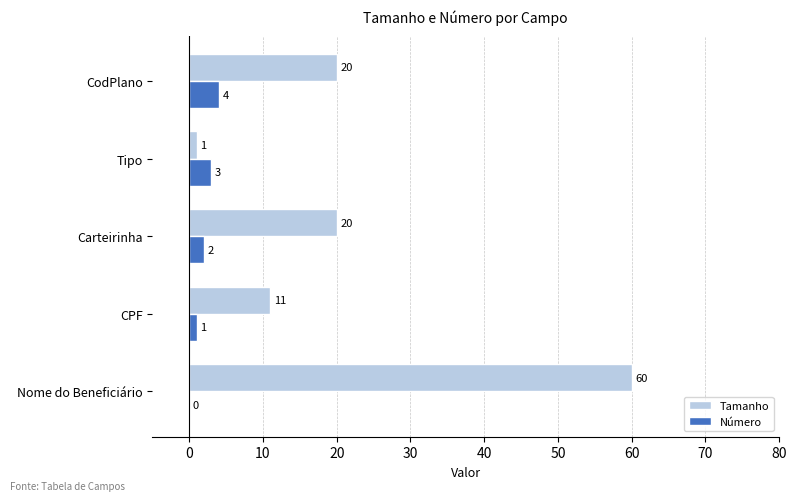

The value of Tamanho at Nome do Beneficiário is 60. True or false?

True